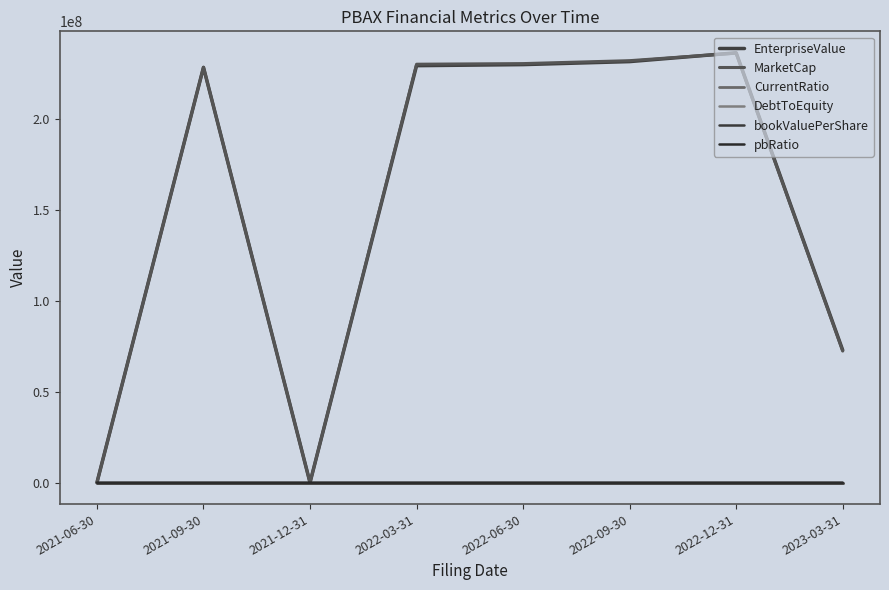

Reading left to right, what are all the values shown in this chart?

EnterpriseValue: 2021-06-30=0.0	2021-09-30=228203812.5	2021-12-31=-1098.6	2022-03-31=229136924.3	2022-06-30=229718350.0	2022-09-30=231372897.5	2022-12-31=236198461.9	2023-03-31=72770679.6
MarketCap: 2021-06-30=0.0	2021-09-30=228203812.5	2021-12-31=0.0	2022-03-31=229927406.3	2022-06-30=230272125.0	2022-09-30=231880812.5	2022-12-31=236024331.9	2023-03-31=72298772.6
CurrentRatio: 2021-06-30=24.0	2021-09-30=0.1	2021-12-31=13.9	2022-03-31=6.3	2022-06-30=3.6	2022-09-30=0.9	2022-12-31=1.4	2023-03-31=4.4
DebtToEquity: 2021-06-30=0.0	2021-09-30=11.5	2021-12-31=0.0	2022-03-31=0.1	2022-06-30=0.1	2022-09-30=0.1	2022-12-31=16.2	2023-03-31=6.3
bookValuePerShare: 2021-06-30=0.0	2021-09-30=0.0	2021-12-31=0.0	2022-03-31=7.4	2022-06-30=7.4	2022-09-30=7.4	2022-12-31=0.1	2023-03-31=0.3
pbRatio: 2021-06-30=0.0	2021-09-30=0.0	2021-12-31=0.0	2022-03-31=0.0	2022-06-30=1.4	2022-09-30=1.4	2022-12-31=95.6	2023-03-31=36.4